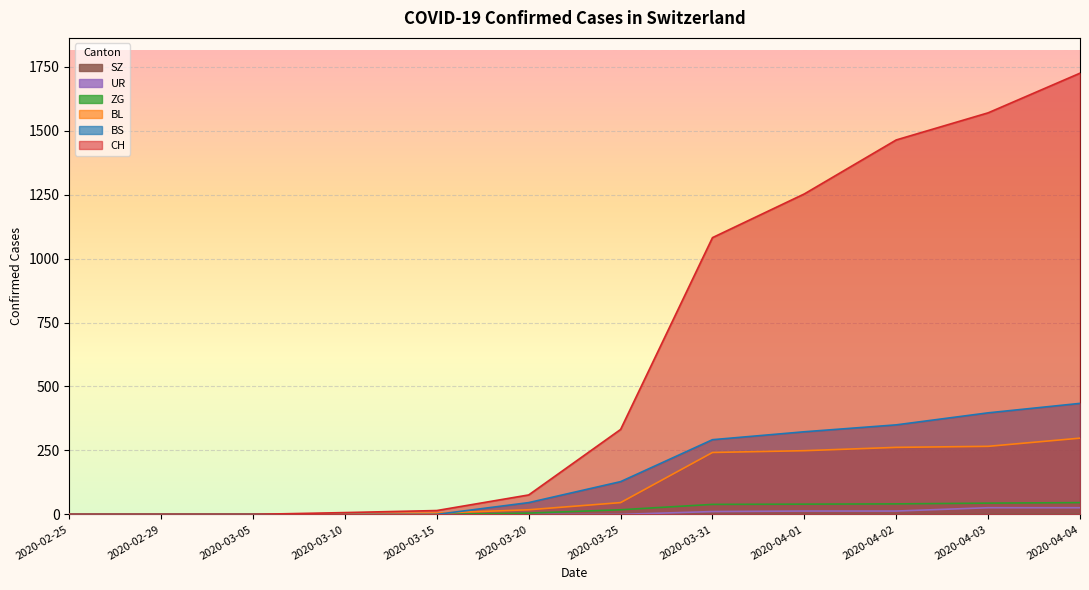

How many categories are shown in the chart?

12